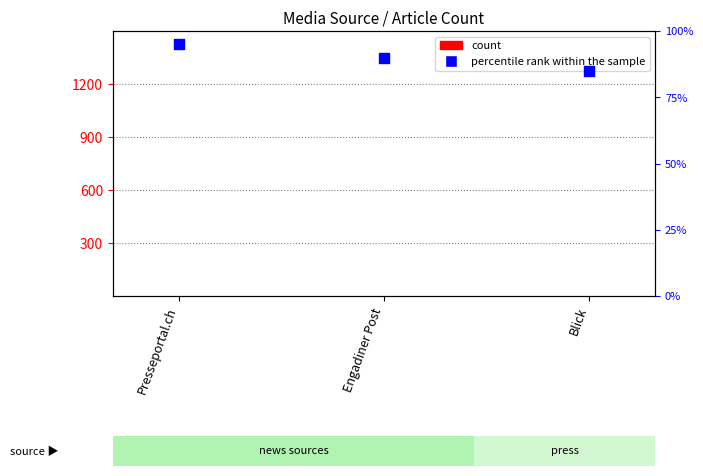

Is the value of percentile rank within the sample at Presseportal.ch greater than the value of count at Presseportal.ch?

Yes